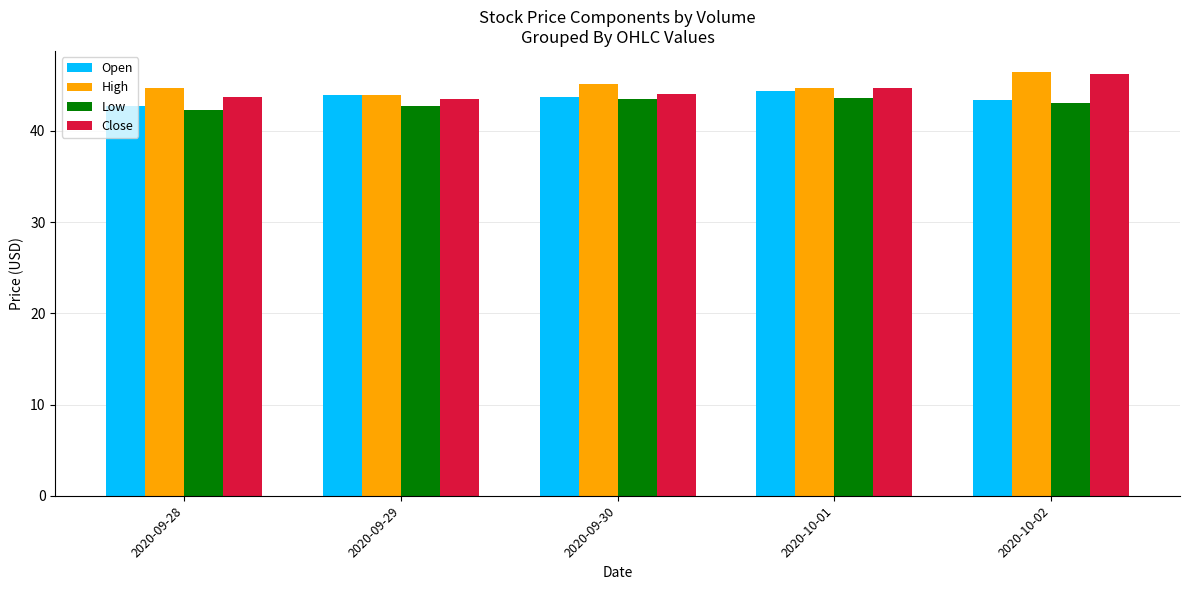

At which category is the sum across all series the highest?

2020-10-02